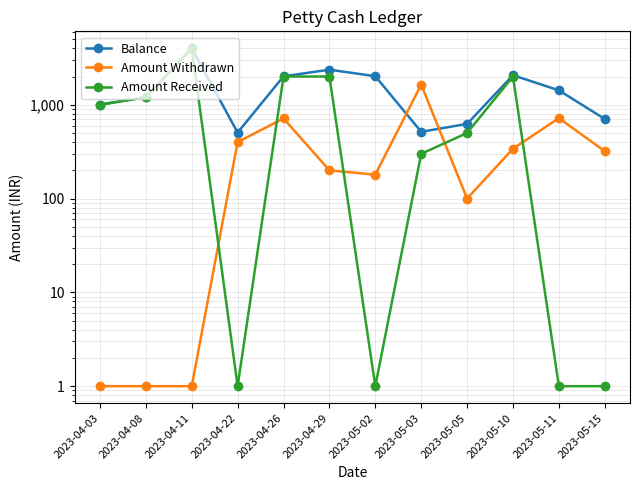

In Amount Received, how many points are higher than both neighbors (excluding endpoints)?

2